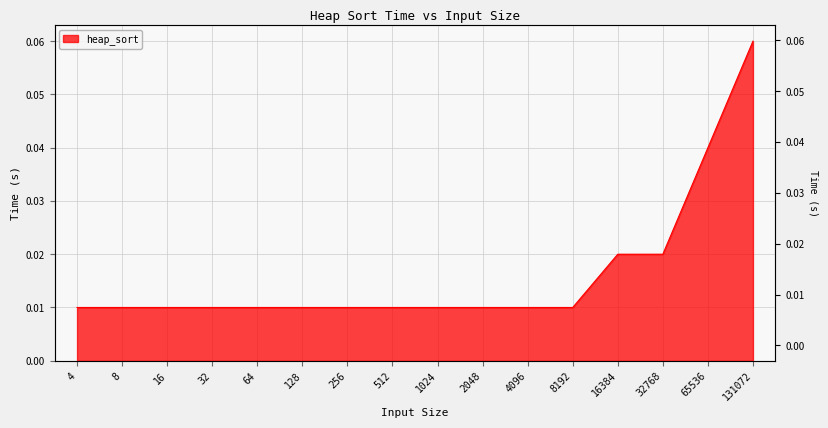

What is the value of the 16th point from the left?

0.1